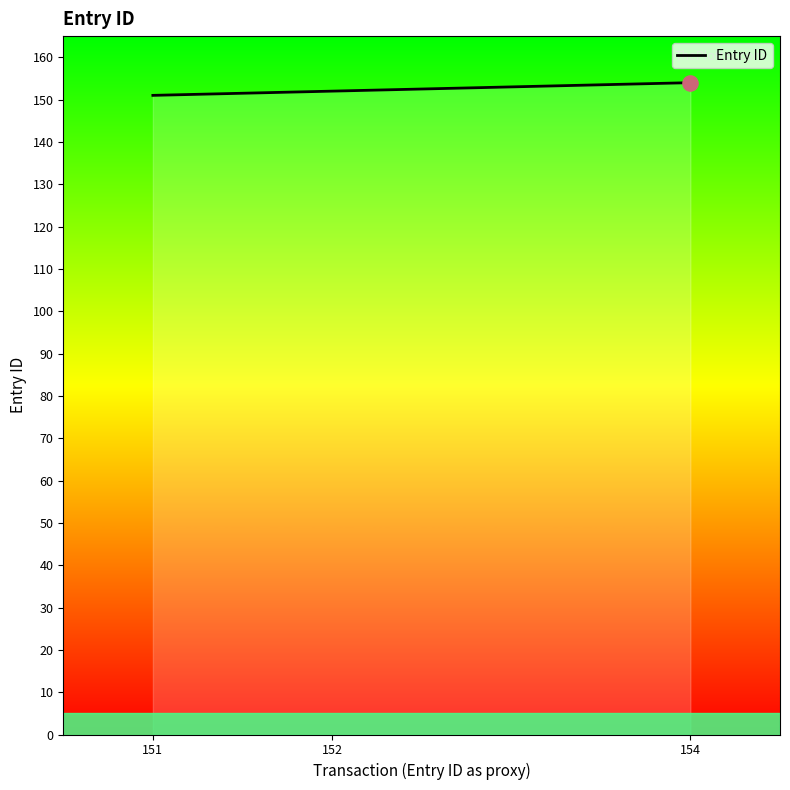

What is the minimum value shown in the chart?

151.0